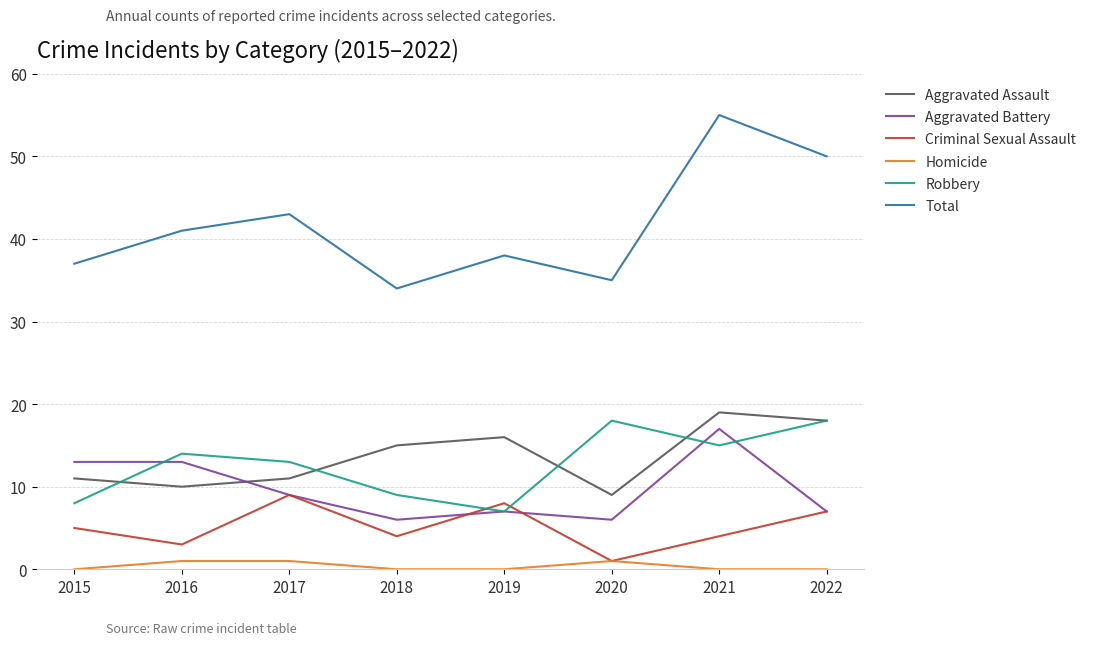

What are all the series names shown in the legend?

Aggravated Assault, Aggravated Battery, Criminal Sexual Assault, Homicide, Robbery, Total